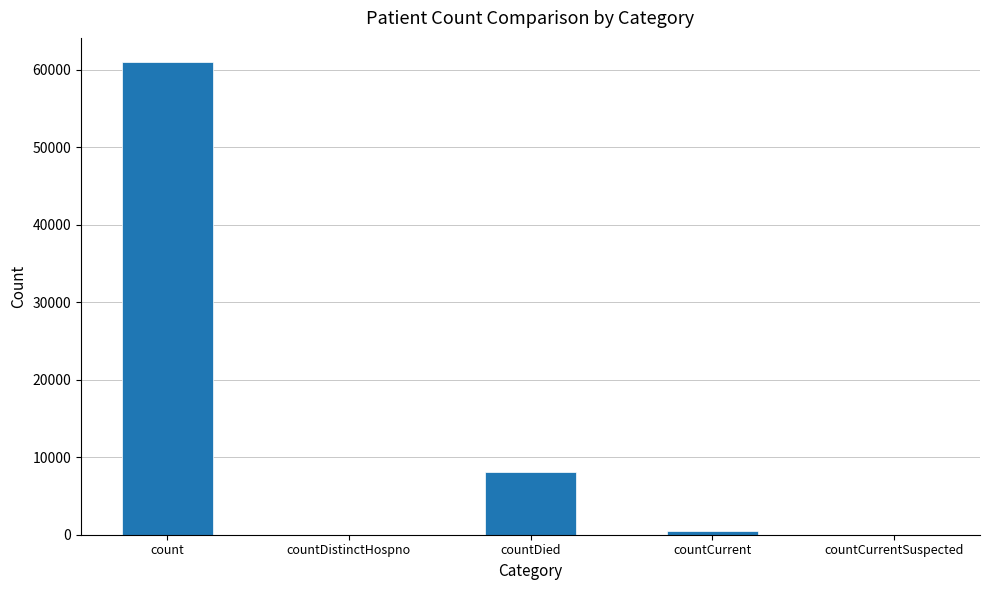

The value at countCurrentSuspected is 18368. True or false?

False